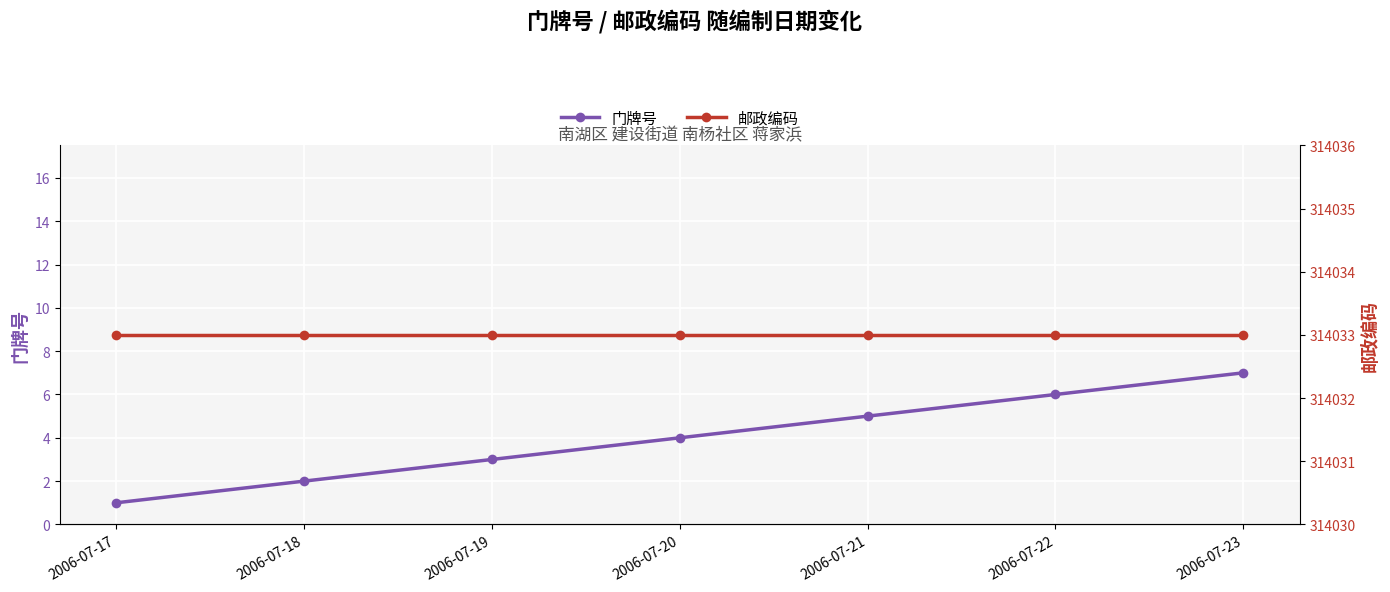

What is the difference between the second highest and minimum values in the 门牌号 series?

5